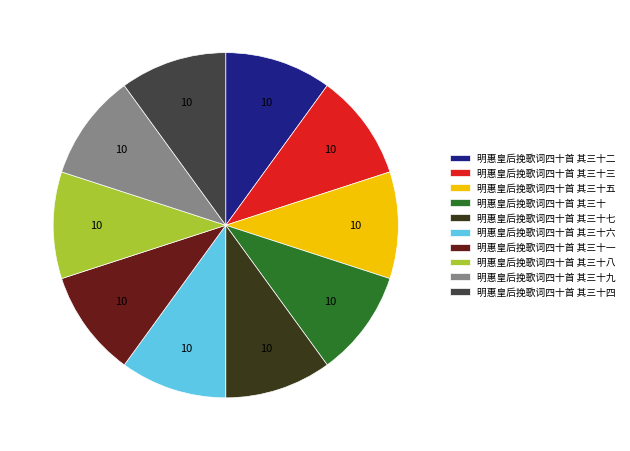

Do 明惠皇后挽歌词四十首 其三十六 and 明惠皇后挽歌词四十首 其三十八 together represent more than half of the pie?

No